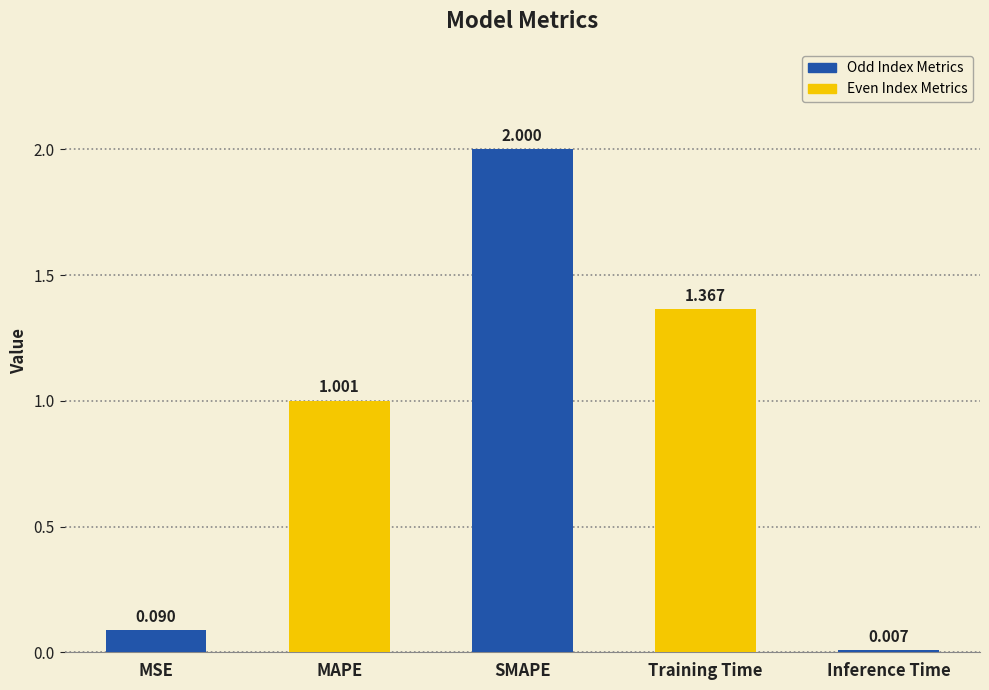

Which category has the lowest value across all series?

Inference Time